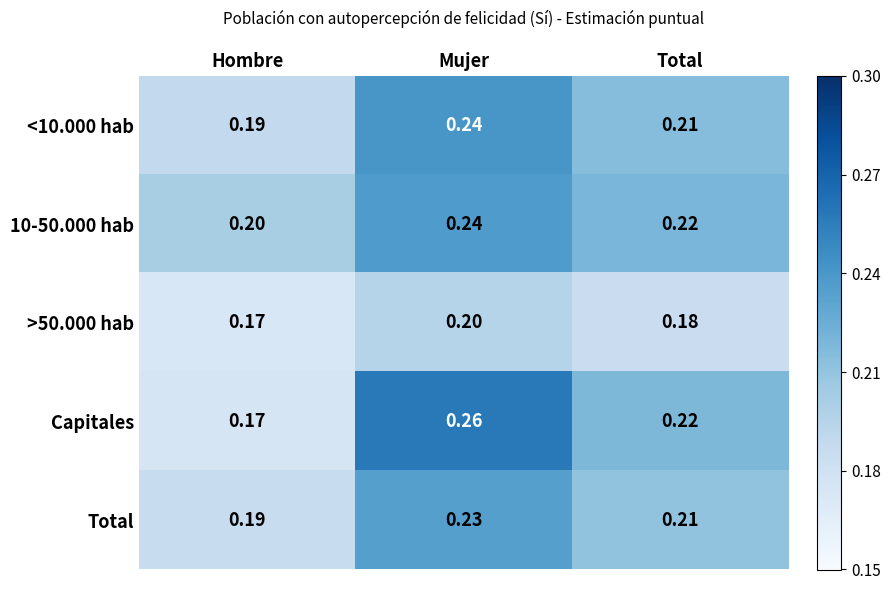

At which category is the sum across all series the highest?

Mujer